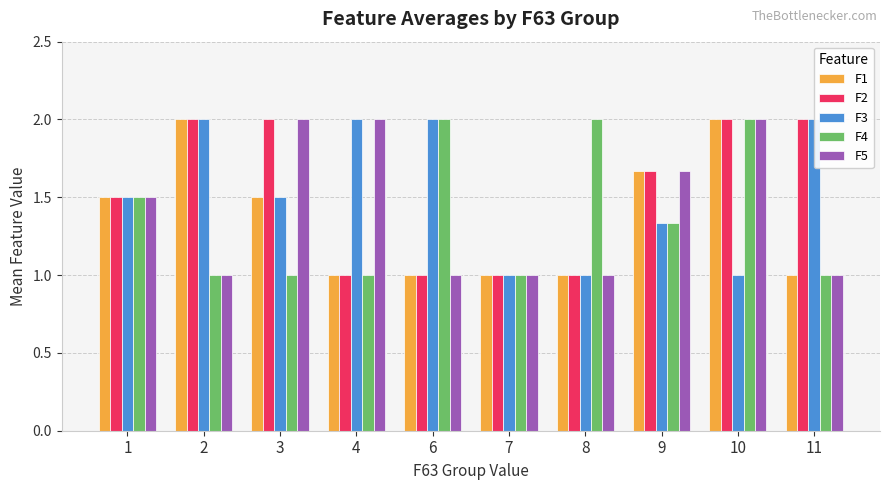

Between 9 and 7, which is larger?

9